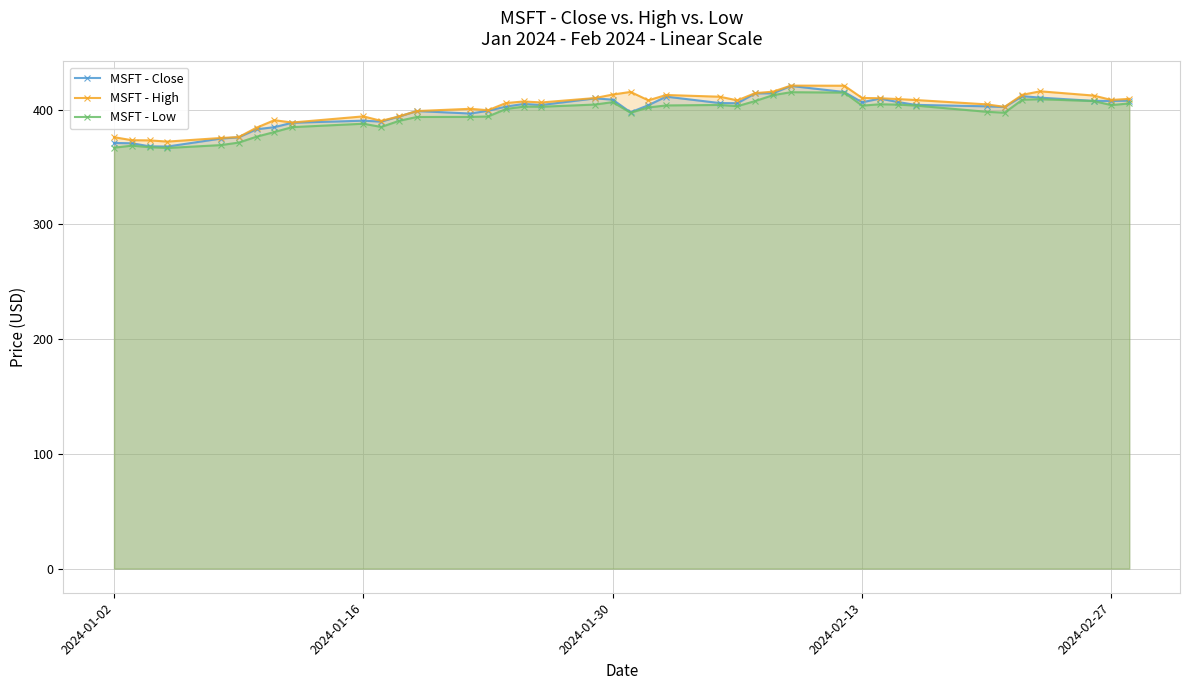

What is the highest value of the MSFT - Close series?

420.5